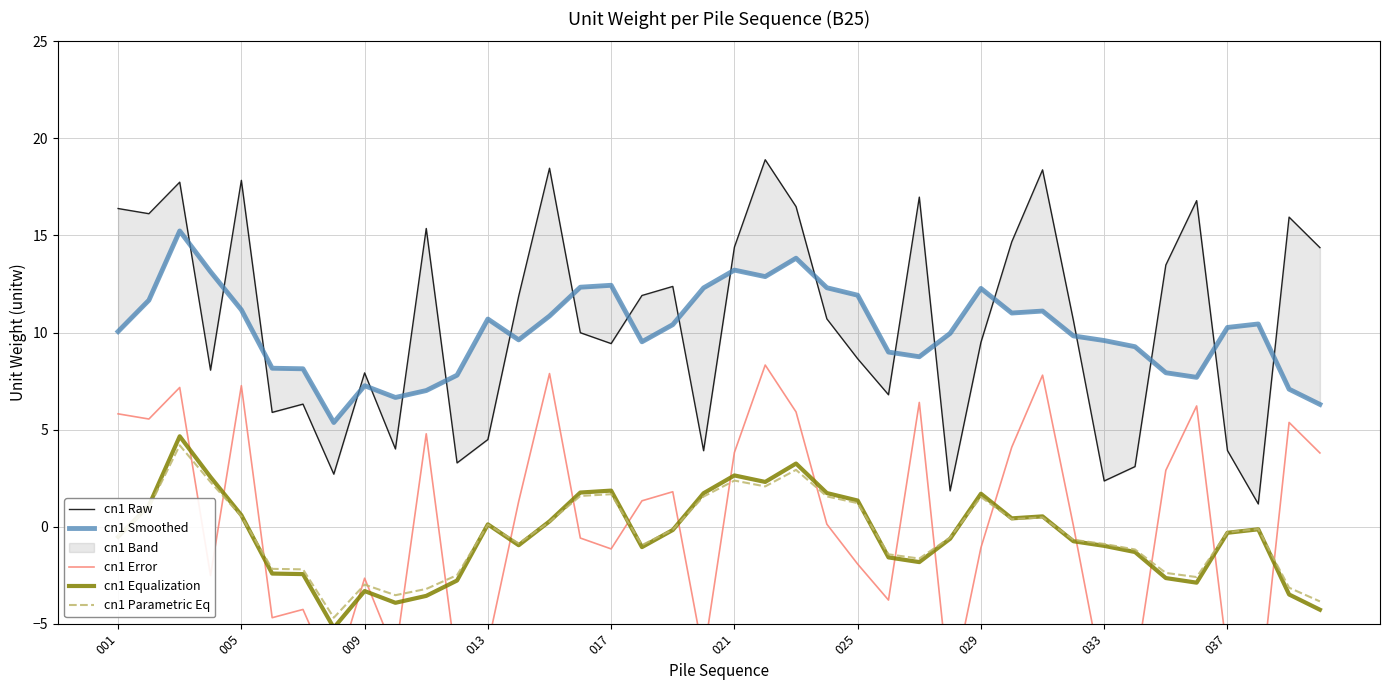

The cn1 Raw series shows 9.4 at 14. True or false?

False